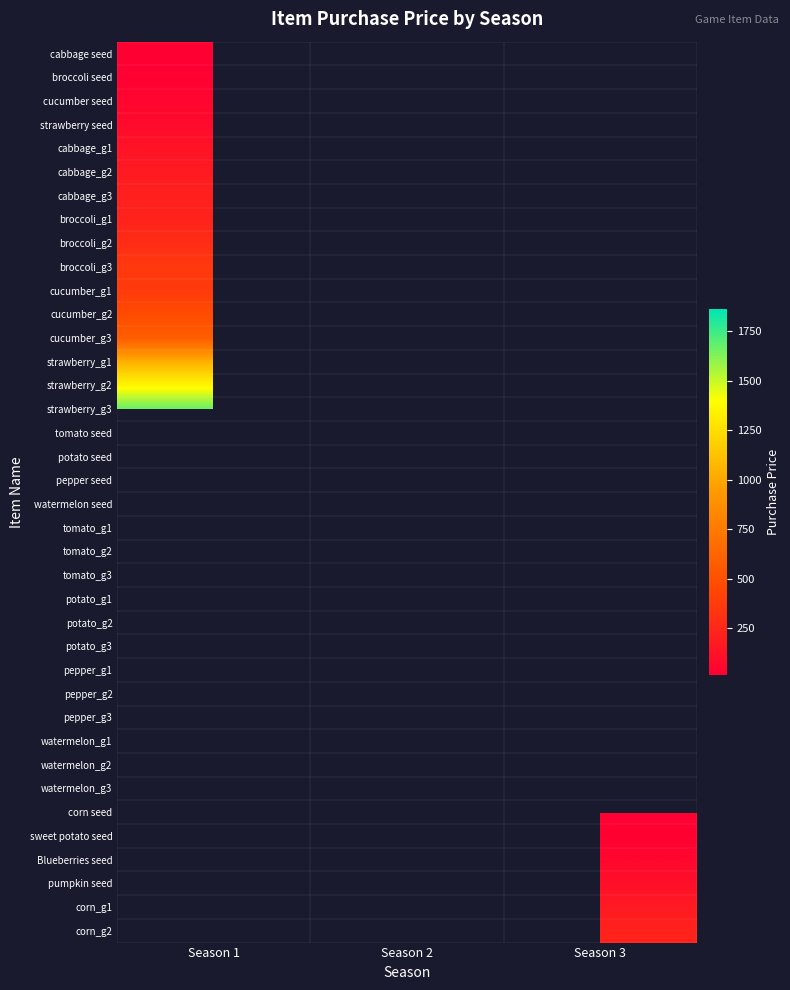

True or false: cabbage seed has a value of 15.0 at Season 1.

True